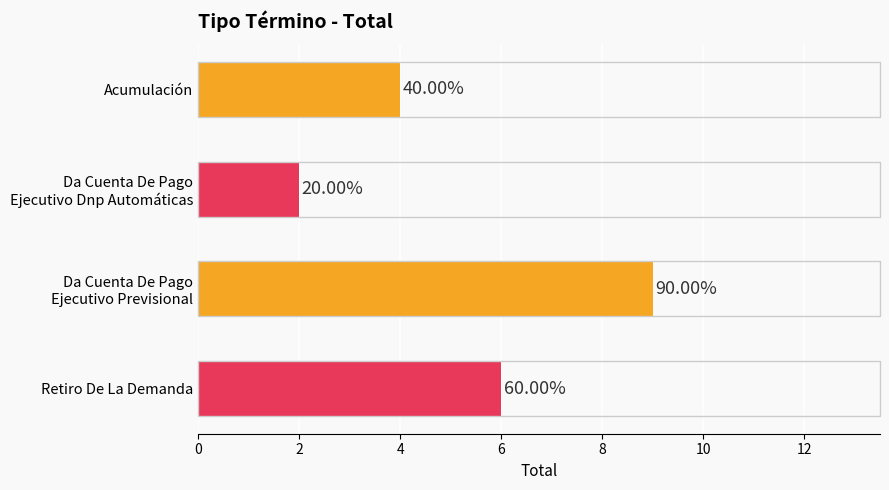

Does the chart contain any negative values?

No